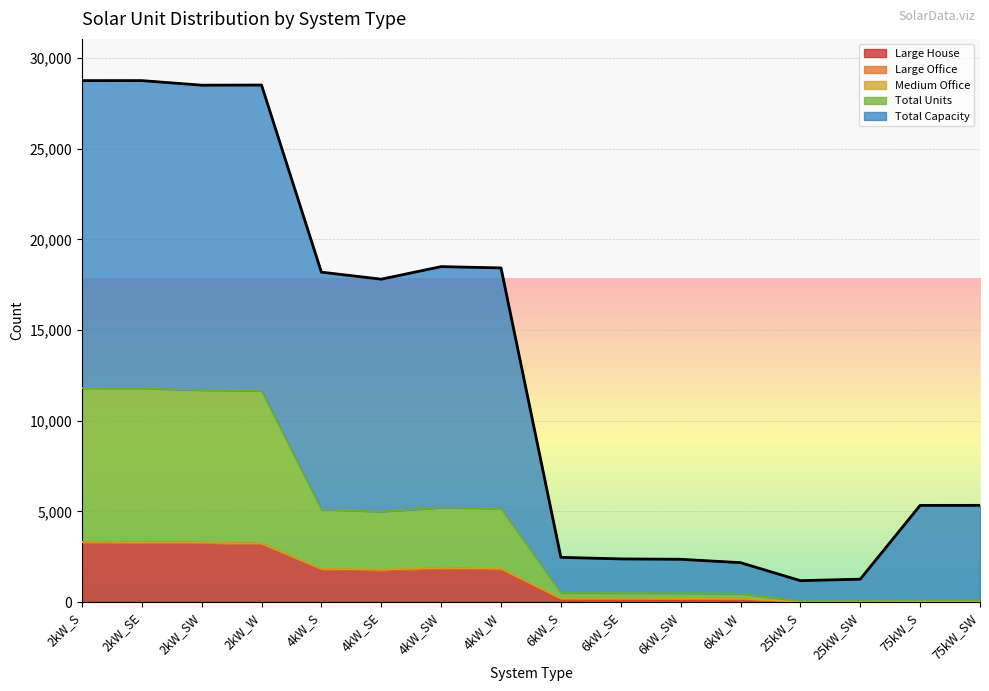

True or false: Total Capacity and Large House cross at least once.

False